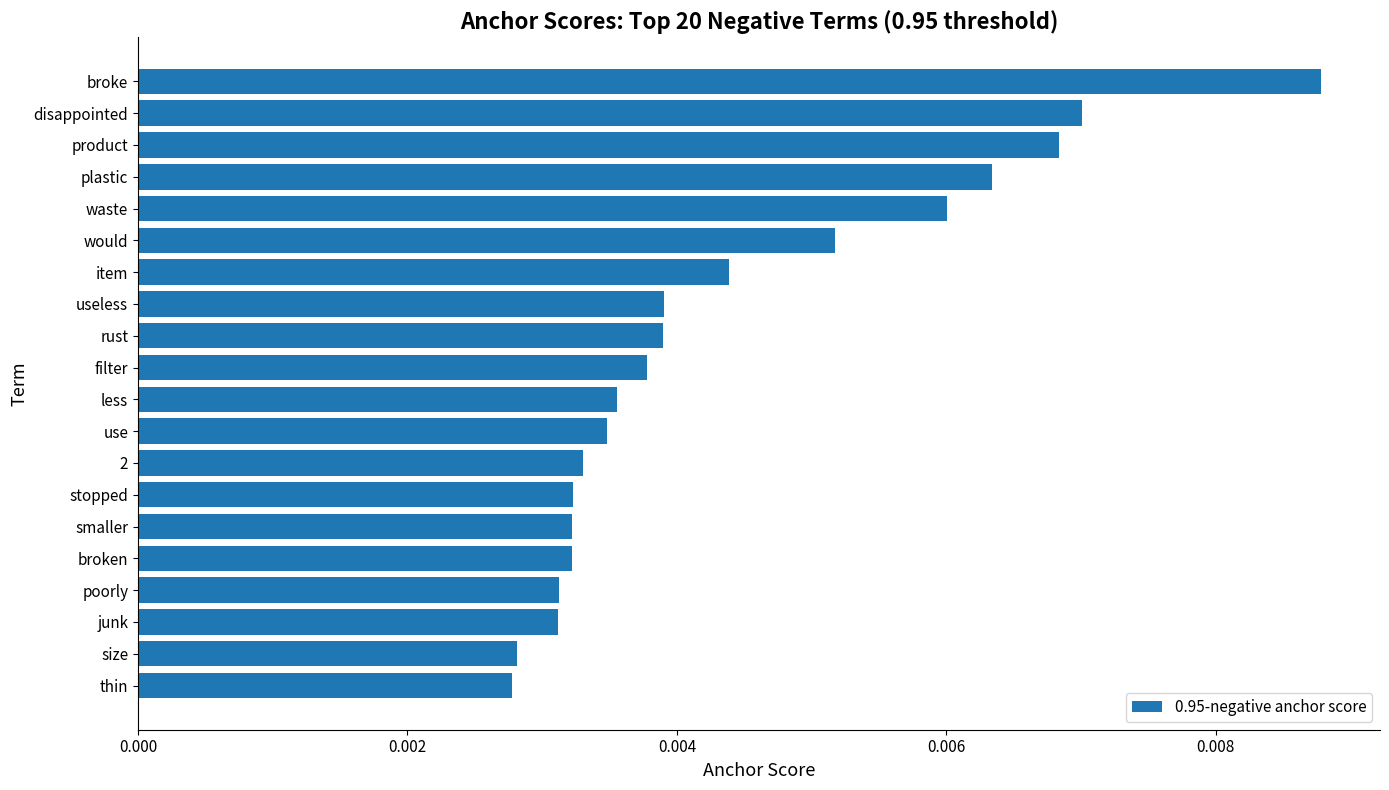

Which label corresponds to the largest value in the chart?

broke